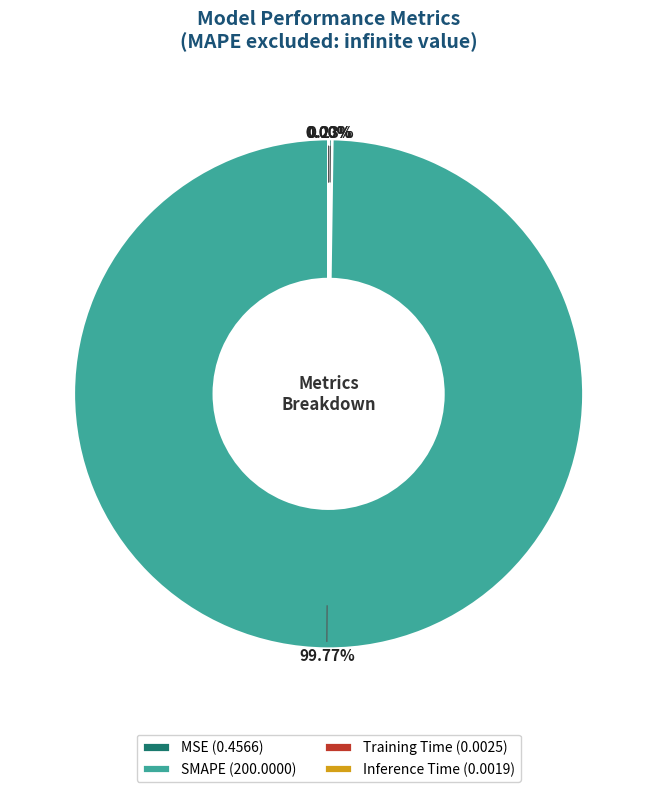

Does SMAPE (200.0000) account for over 50% of the chart?

Yes